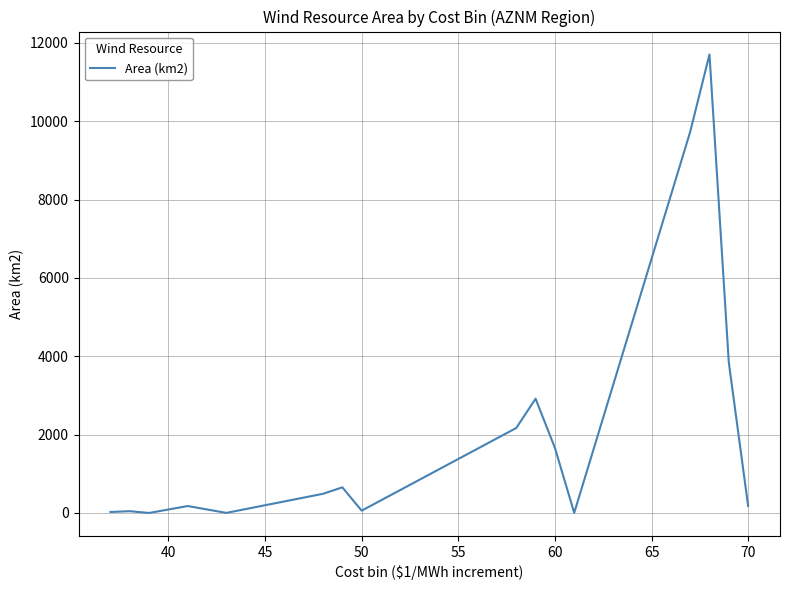

What is the sum of all values?

33754.8